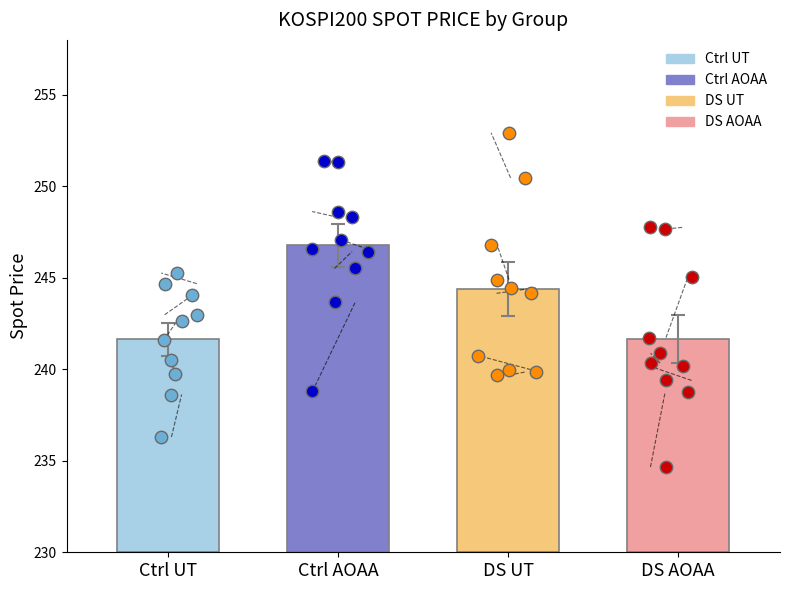

Which series has the largest total across all categories?

Ctrl AOAA